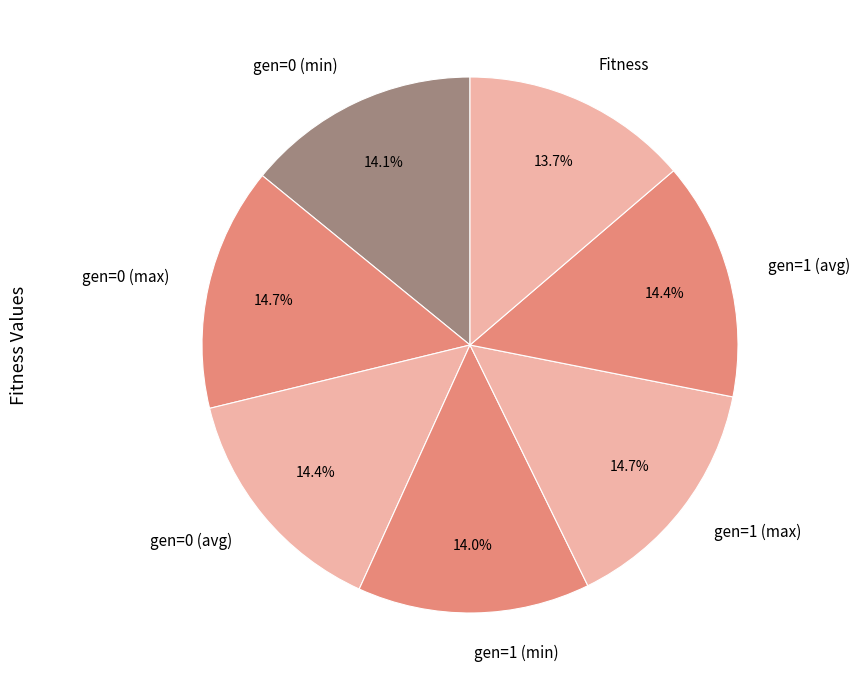

What percentage do gen=1 (min) and gen=1 (max) together represent?

28.7%